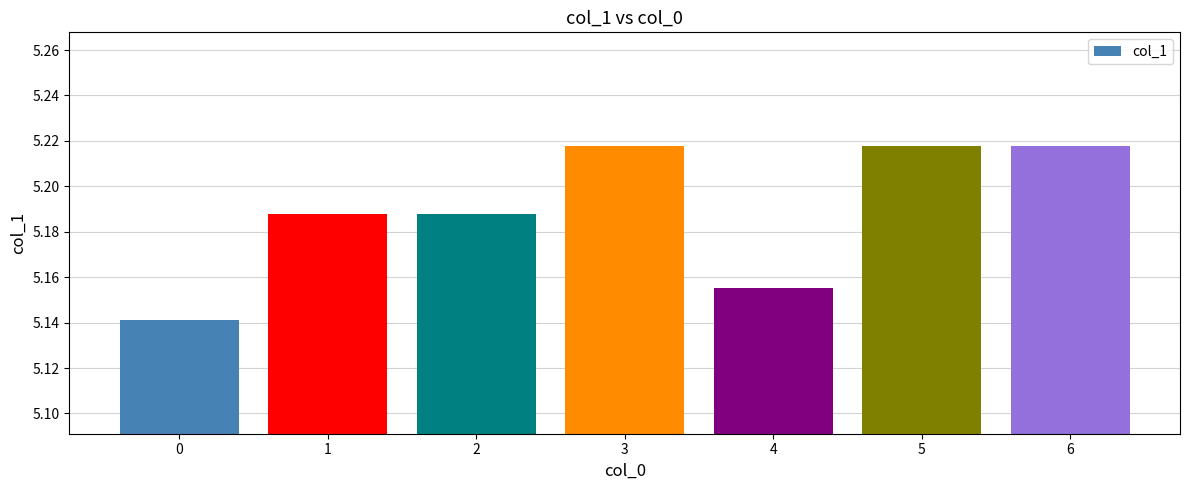

The value at 2 is 3.6. True or false?

False